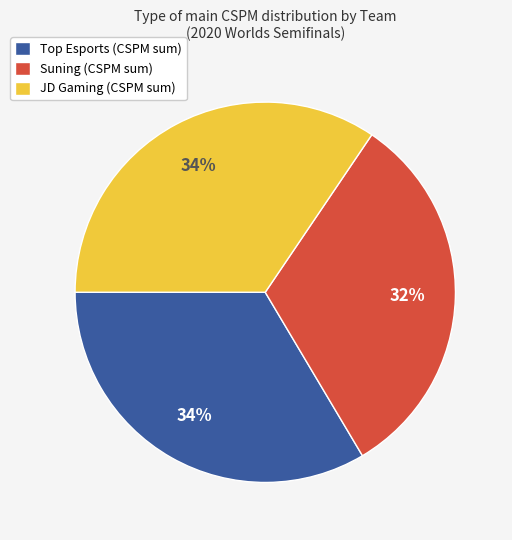

What percentage is the Suning (CSPM sum) slice, to the nearest percent?

32%